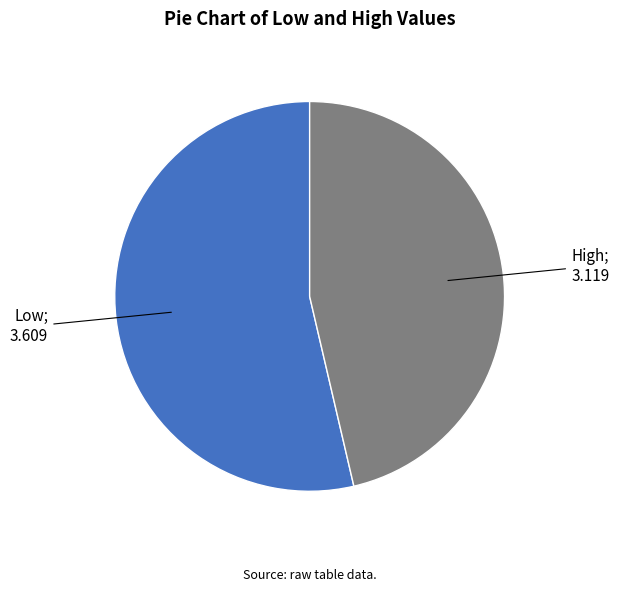

Does any single category account for the majority?

Yes